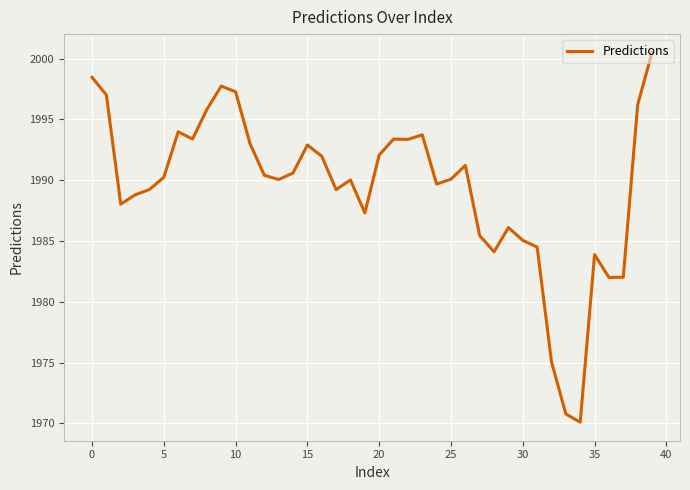

What is the minimum value shown in the chart?

1970.1